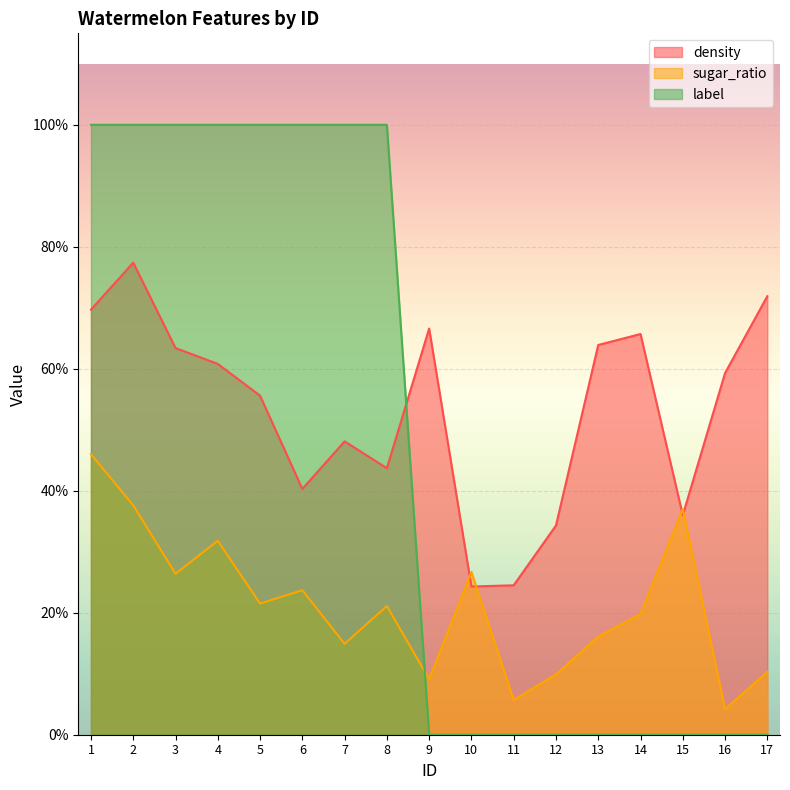

Count the sugar_ratio values in the range 0 to 1.

17